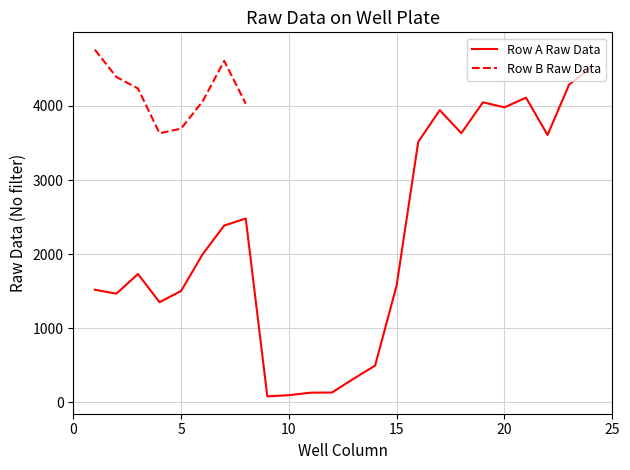

What is the smallest value displayed?

78